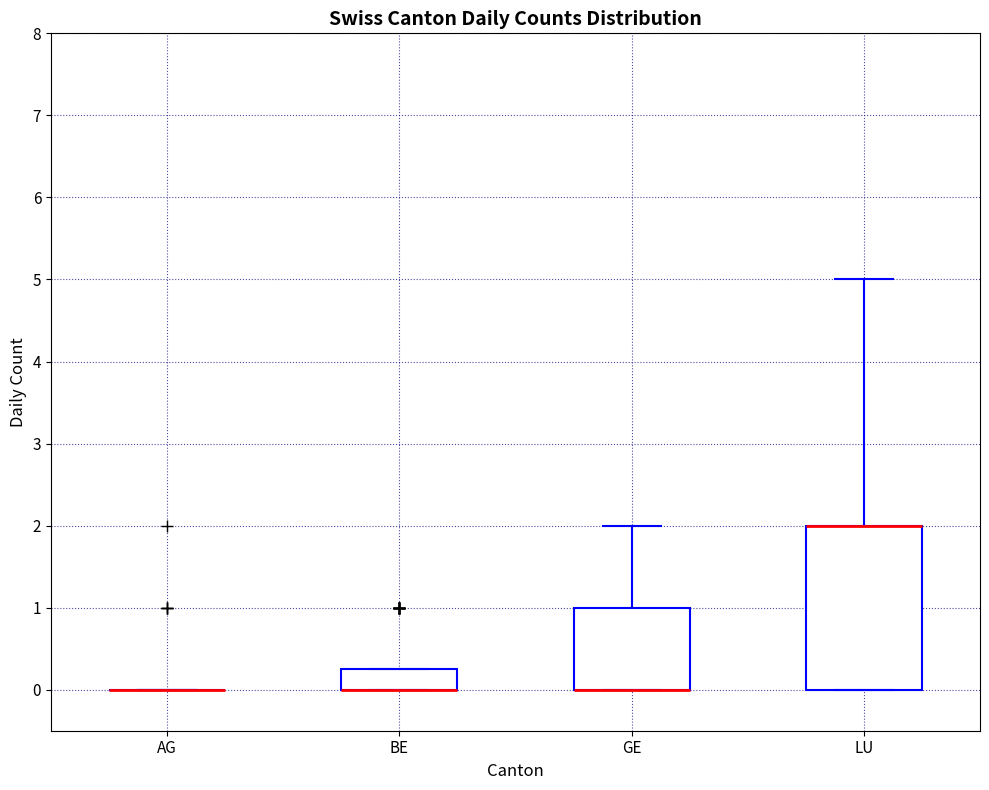

Reading left to right, transcribe this box plot: for each box, give where its median line is, the range the box spans, and where its two whiskers end, as read against the y-axis. The values are not printed on the chart, so give them approximately, as read against the axis.

AG: box collapsed to a line at 0.0, whiskers 0.0 to 0.0
BE: median 0.0 (drawn on the box's lower edge), box 0.0 to 0.3, whiskers 0.0 to 0.3
GE: median 0.0 (drawn on the box's lower edge), box 0.0 to 1.0, whiskers 0.0 to 2.0
LU: median 2.0 (drawn on the box's upper edge), box 0.0 to 2.0, whiskers 0.0 to 5.0